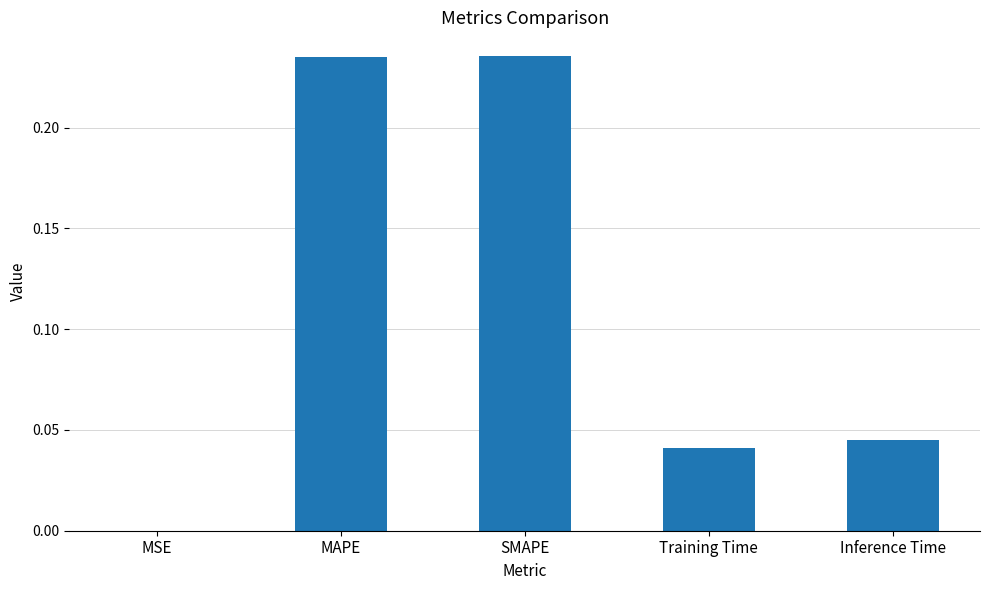

Is it true that the value at SMAPE is 0.1?

False